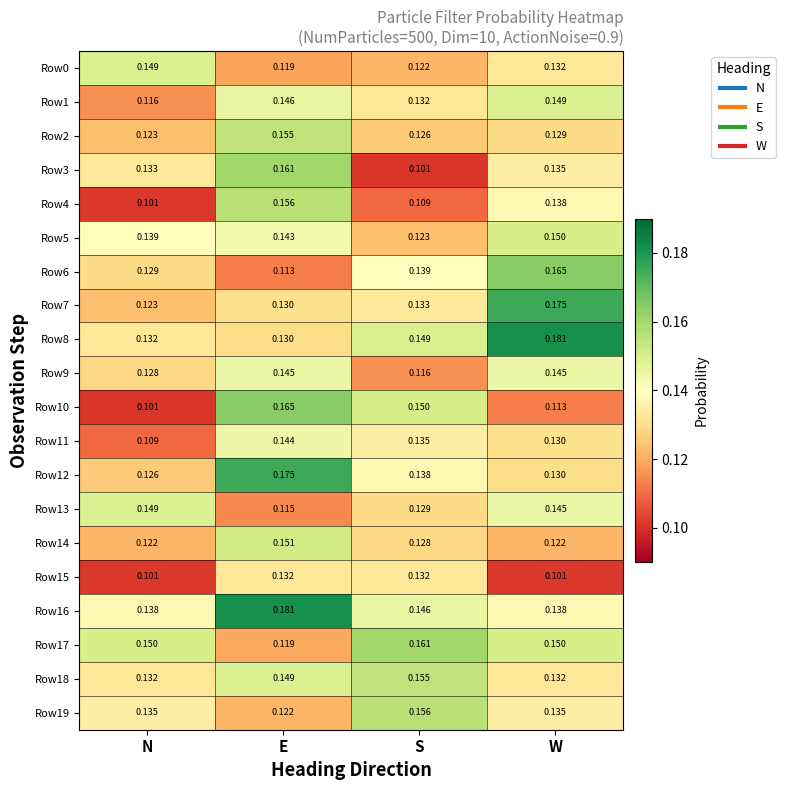

Is the value of Row0 at N greater than the value of Row18 at S?

No